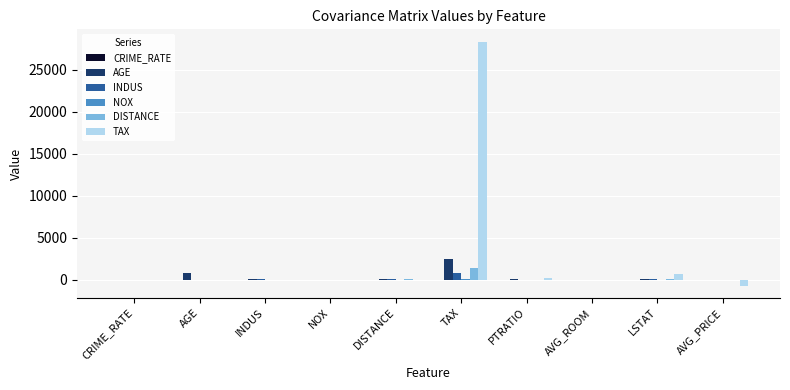

Which series has the largest total across all categories?

TAX